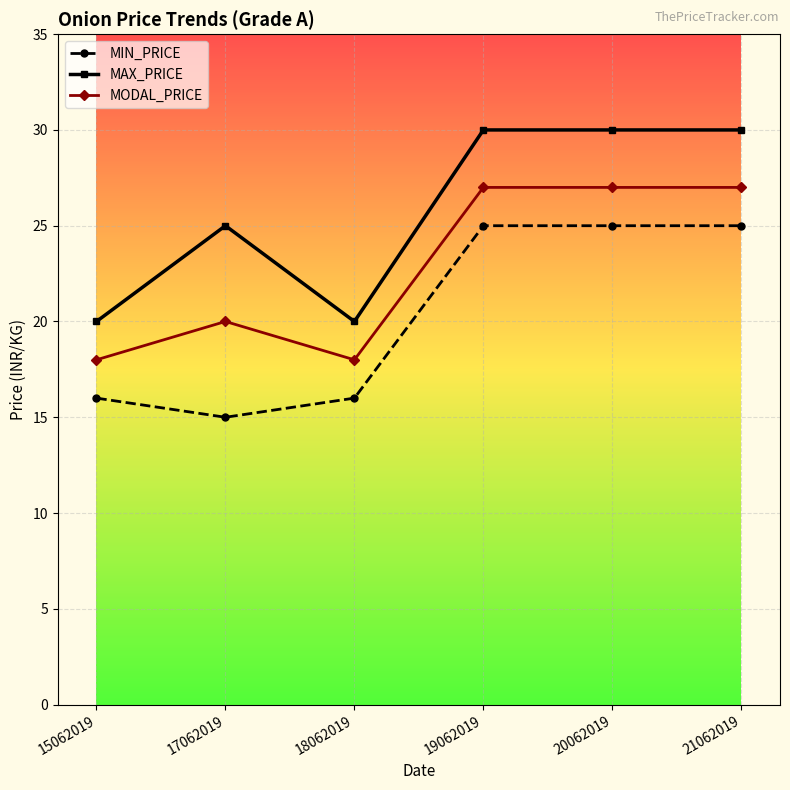

List the series in order of their peak value, lowest first.

MIN_PRICE, MODAL_PRICE, MAX_PRICE